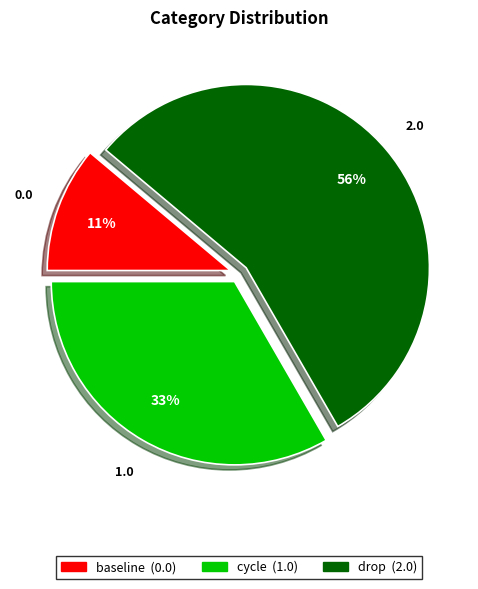

To the nearest percent, what percentage of the pie is cycle?

33%